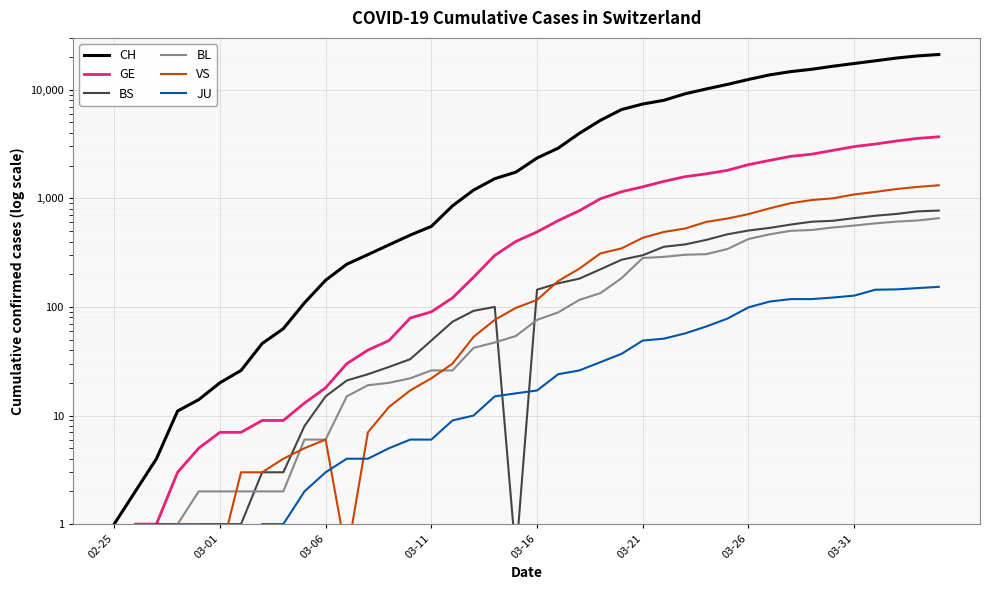

What is the difference between the highest and lowest values at 03-06?

173.0